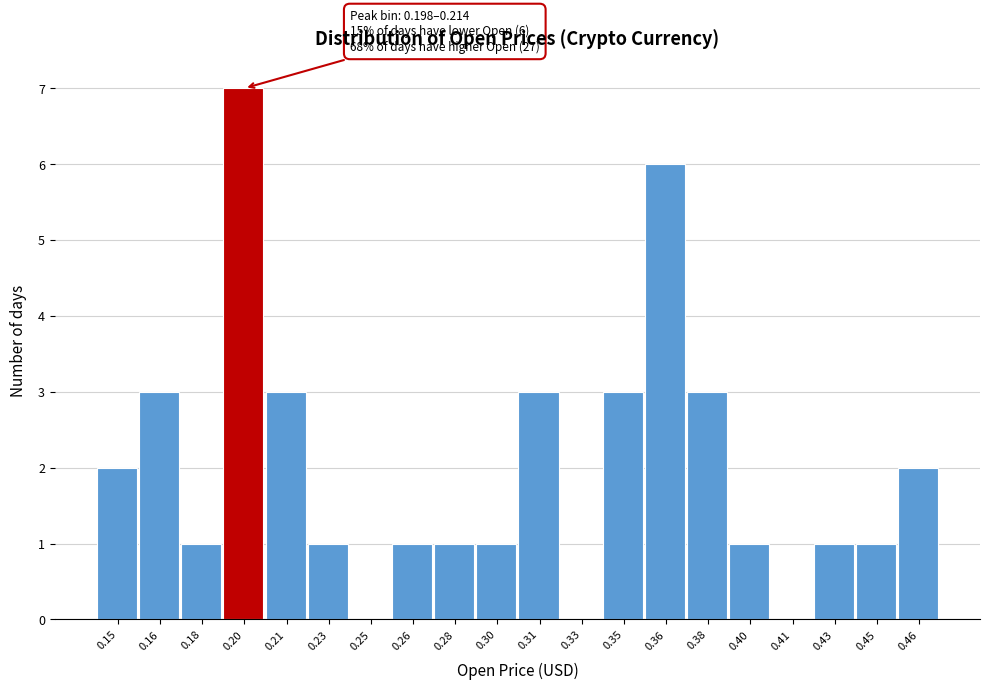

Reading right to left, what are all the values shown in this chart?

0.46=2	0.45=1	0.43=1	0.41=0	0.40=1	0.38=3	0.36=6	0.35=3	0.33=0	0.31=3	0.30=1	0.28=1	0.26=1	0.25=0	0.23=1	0.21=3	0.20=7	0.18=1	0.16=3	0.15=2